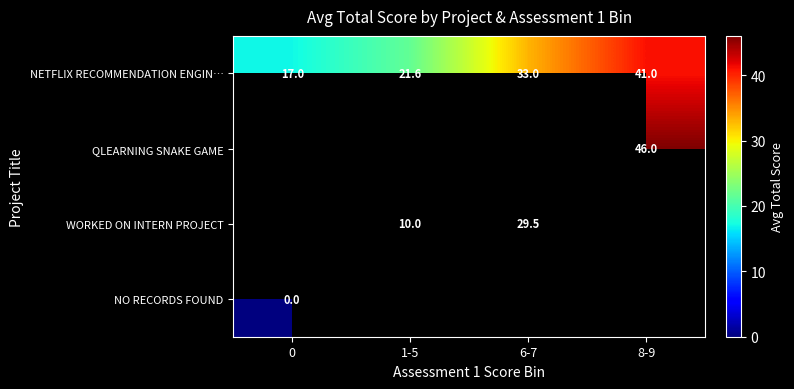

Count the number of categories in the chart.

4